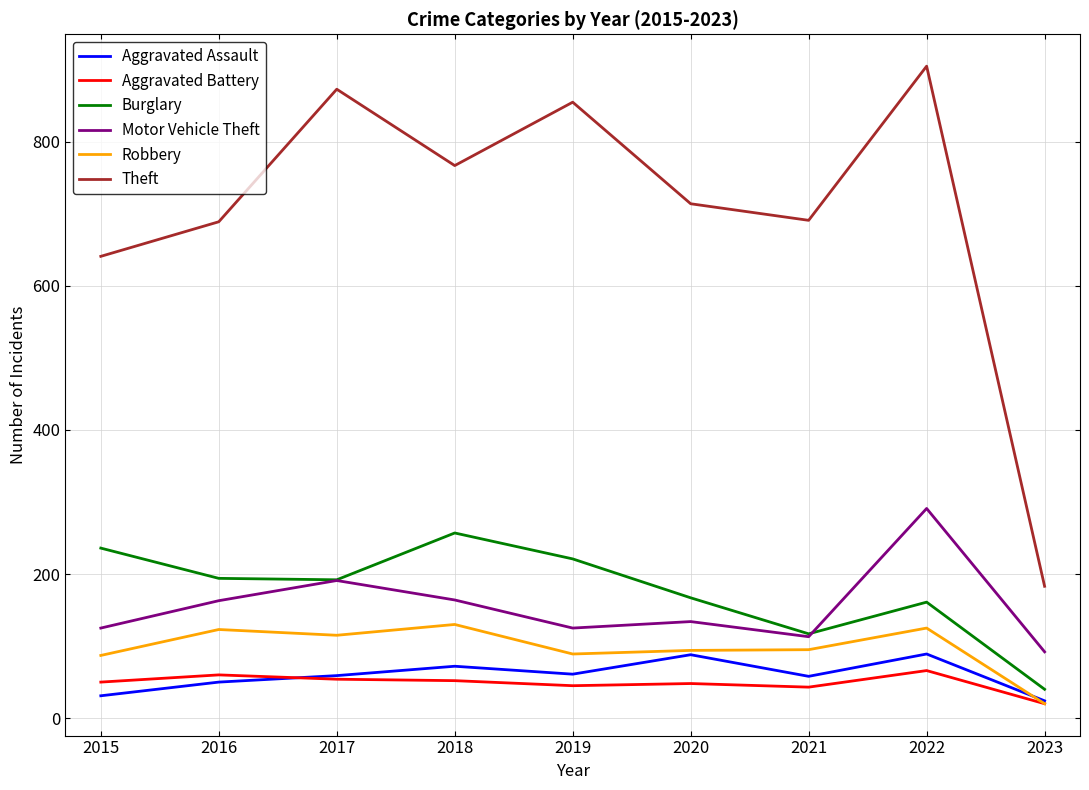

How many interior local valleys does the Burglary series have?

2